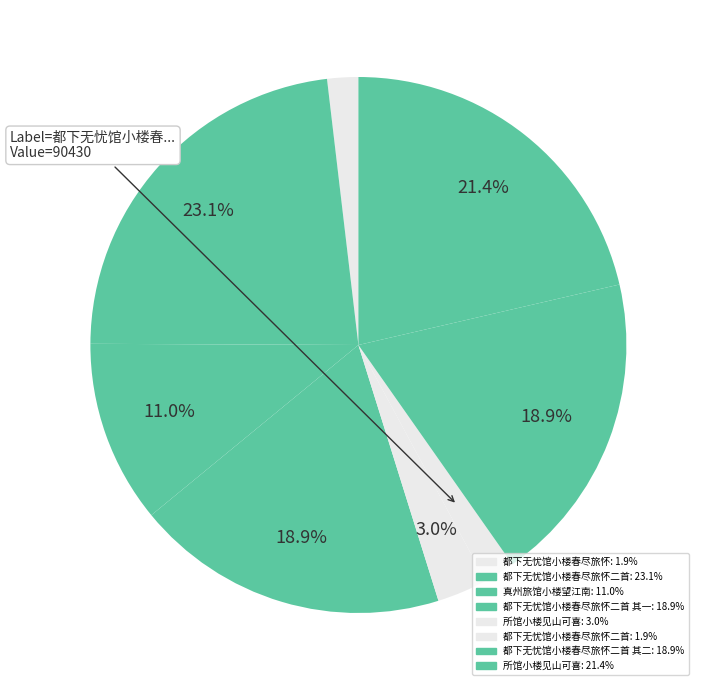

Count the number of slices in the pie.

8